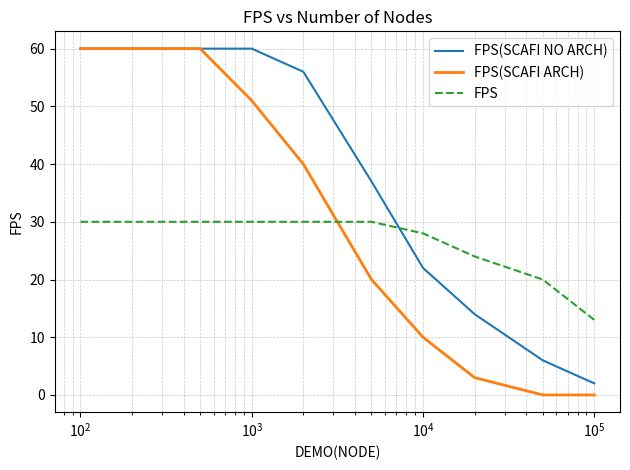

List the series in order of their overall mean, lowest first.

FPS, FPS(SCAFI ARCH), FPS(SCAFI NO ARCH)